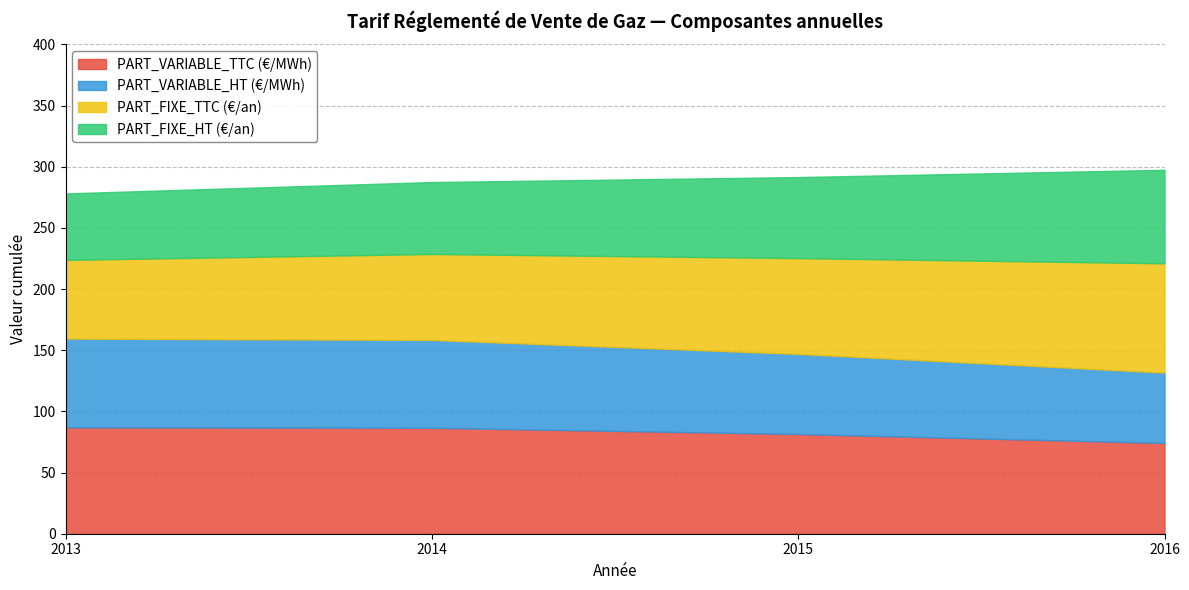

Where is the first local minimum for PART_VARIABLE_HT (€/MWh)?

2016